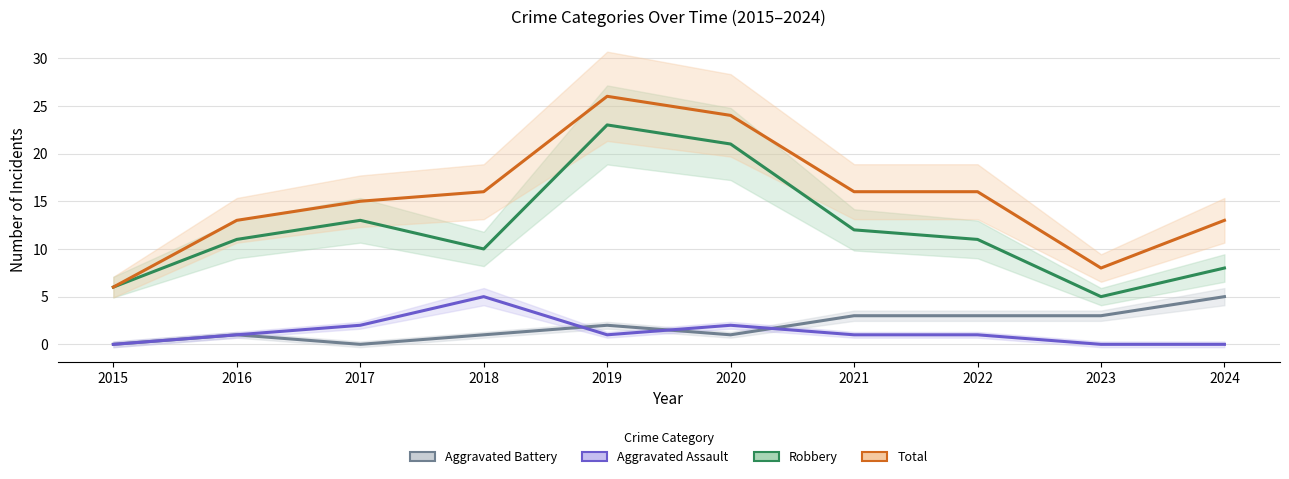

Reading left to right, transcribe all the data shown in this chart.

Aggravated Battery: 0	1	0	1	2	1	3	3	3	5
Aggravated Assault: 0	1	2	5	1	2	1	1	0	0
Robbery: 6	11	13	10	23	21	12	11	5	8
Total: 6	13	15	16	26	24	16	16	8	13